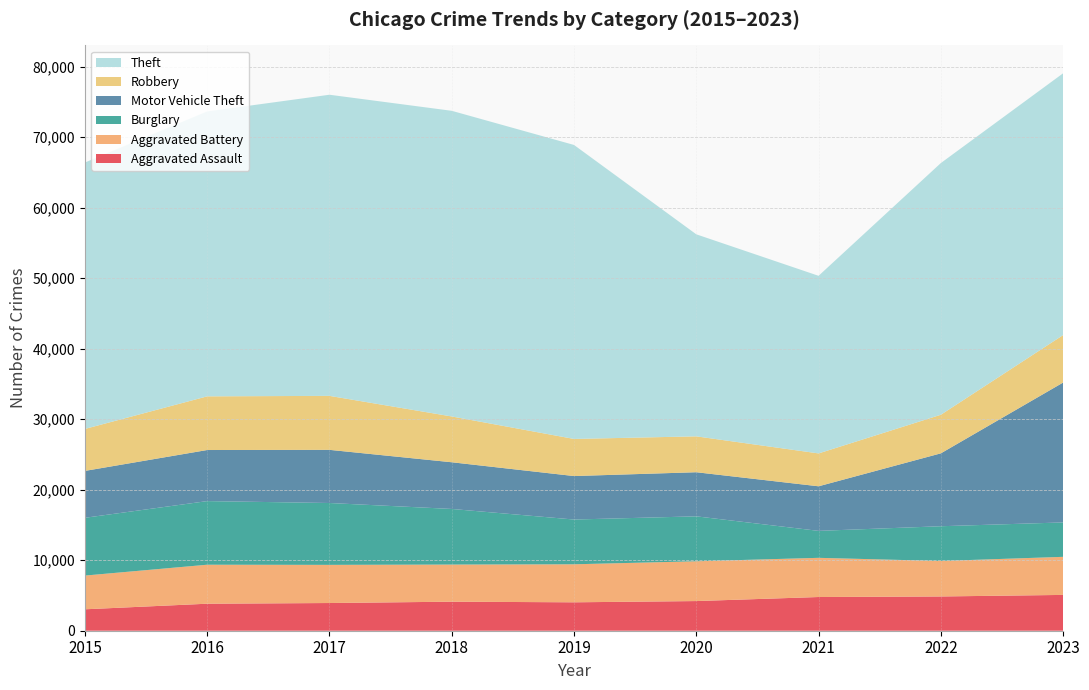

Reading left to right, transcribe all the data shown in this chart.

Aggravated Assault: 2015=3039	2016=3831	2017=3929	2018=4119	2019=4031	2020=4207	2021=4781	2022=4859	2023=5080
Aggravated Battery: 2015=4784	2016=5531	2017=5412	2018=5265	2019=5392	2020=5644	2021=5558	2022=5033	2023=5401
Burglary: 2015=8195	2016=9024	2017=8775	2018=7888	2019=6349	2020=6374	2021=3824	2022=4929	2023=4880
Motor Vehicle Theft: 2015=6651	2016=7245	2017=7540	2018=6624	2019=6167	2020=6256	2021=6323	2022=10339	2023=19840
Robbery: 2015=5952	2016=7613	2017=7656	2018=6495	2019=5264	2020=5089	2021=4663	2022=5473	2023=6735
Theft: 2015=37790	2016=40412	2017=42713	2018=43355	2019=41699	2020=28656	2021=25192	2022=35702	2023=37132